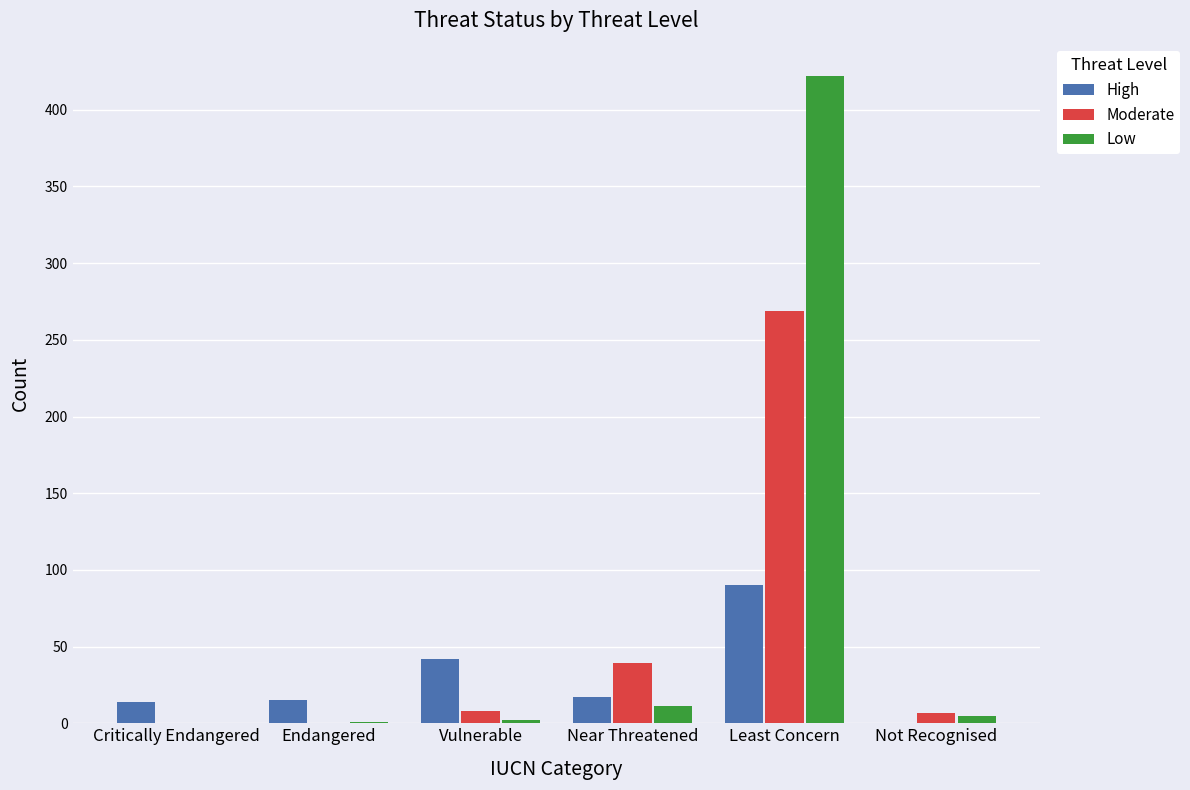

What is the maximum value for Moderate?

269